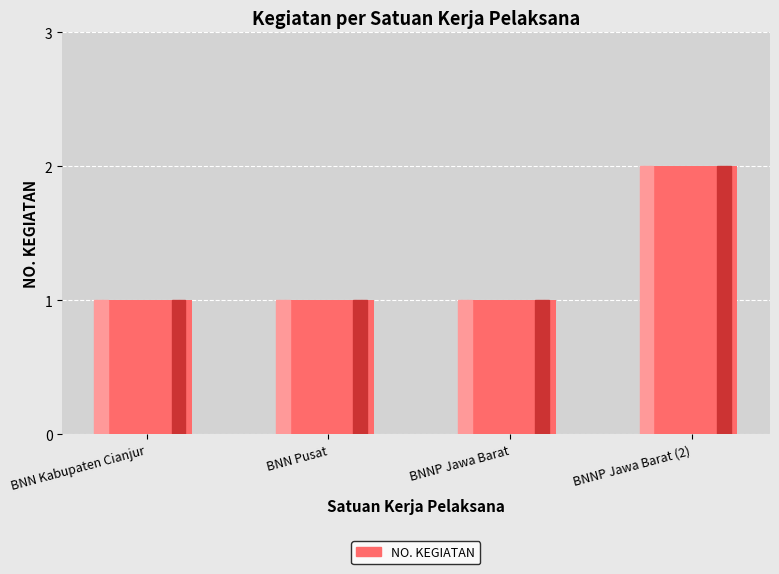

Which category has the highest value across all series?

BNNP Jawa Barat (2)